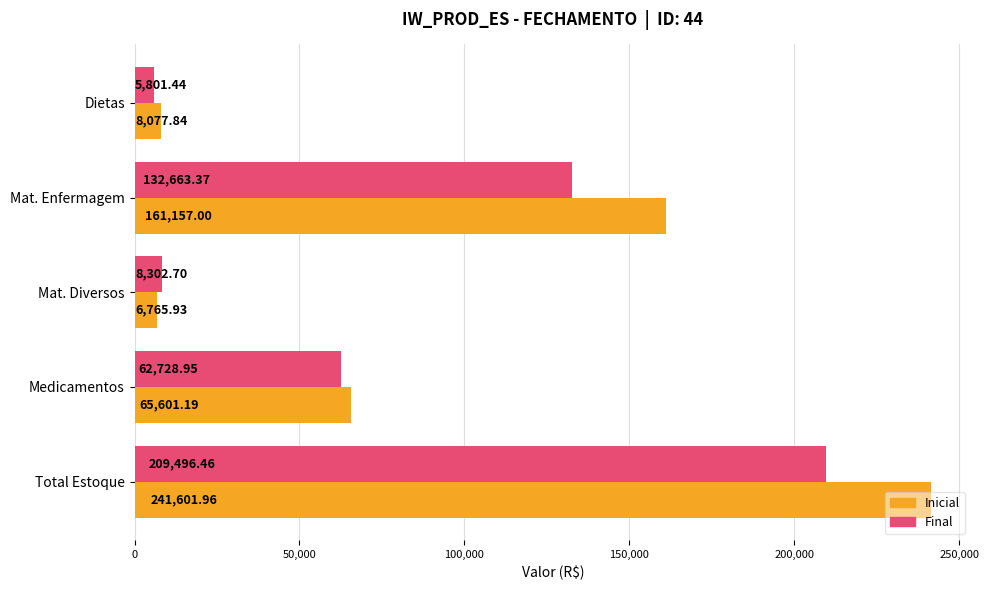

At how many categories does at least one series exceed 238294?

1